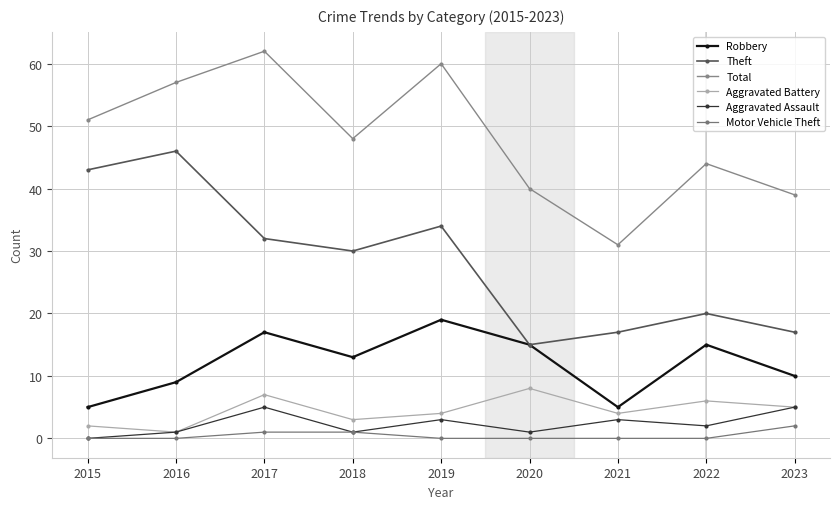

What is the total value across all series at 2020?

79